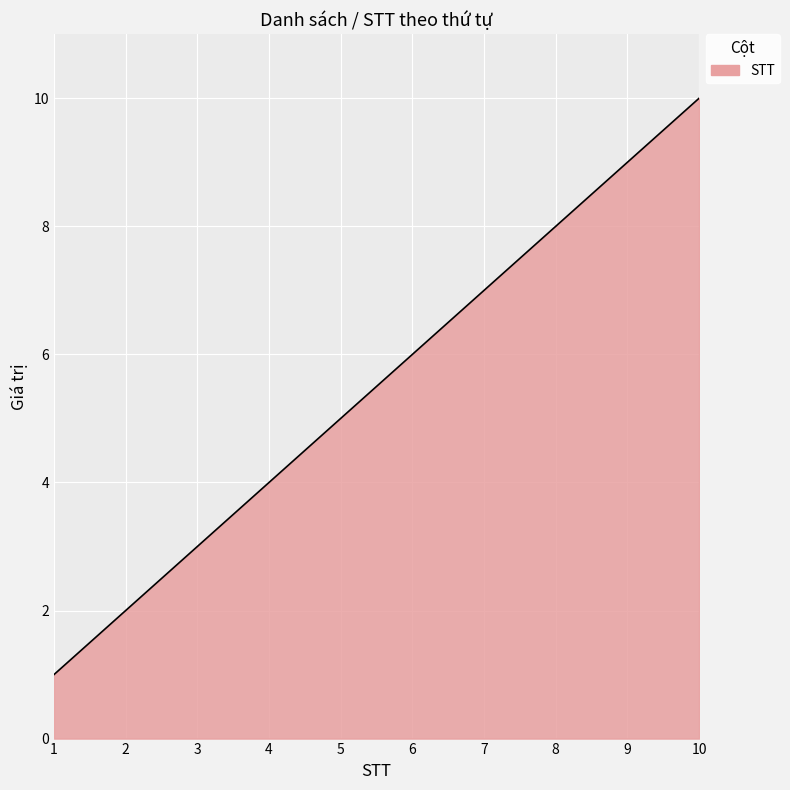

What is the difference between the maximum and minimum values?

9.0